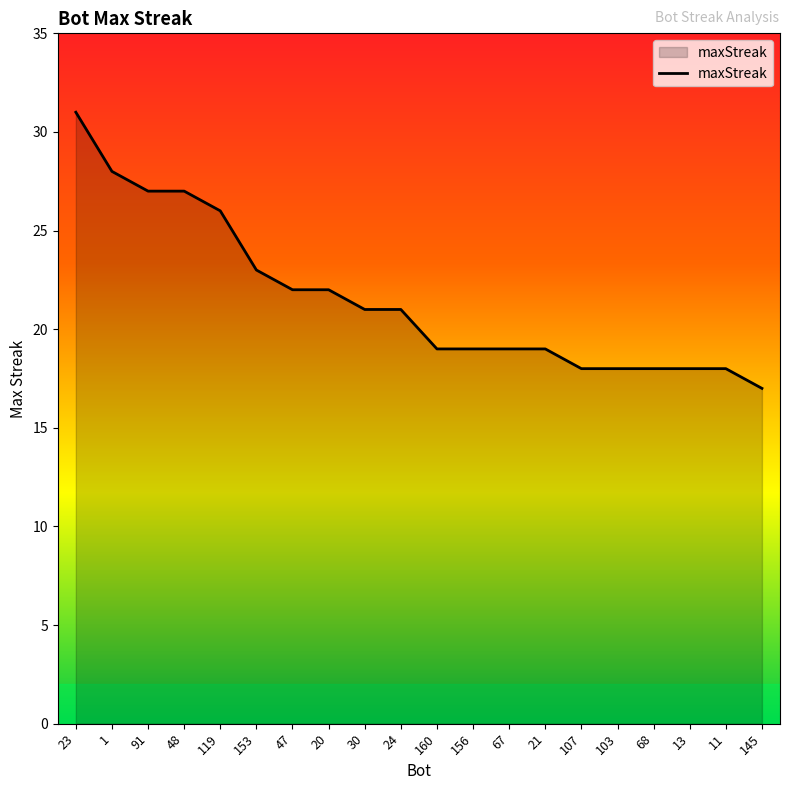

What is the difference between the maximum and minimum values?

14